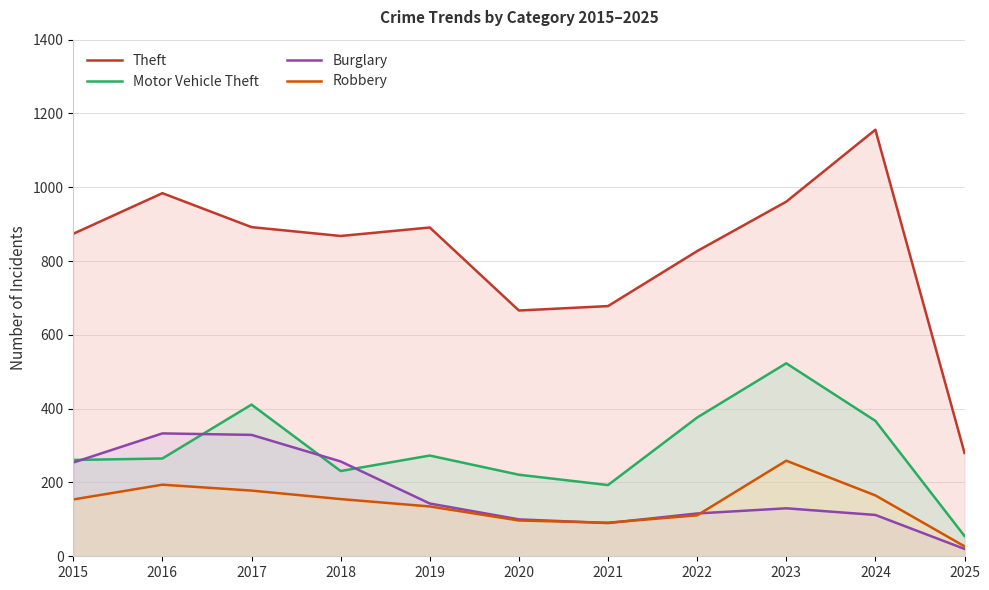

True or false: Theft and Motor Vehicle Theft intersect in this chart.

False